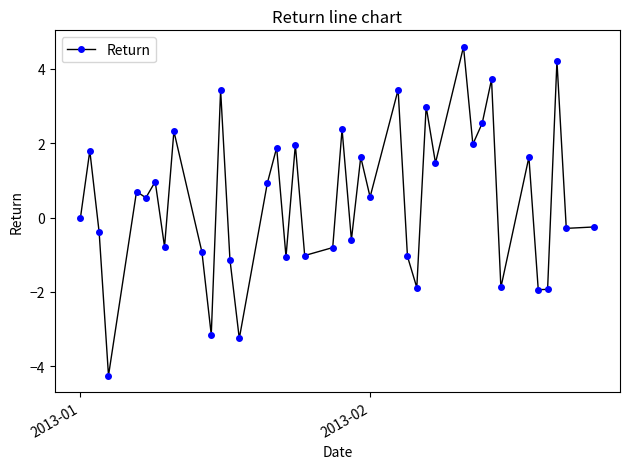

What is the greatest value displayed?

4.6